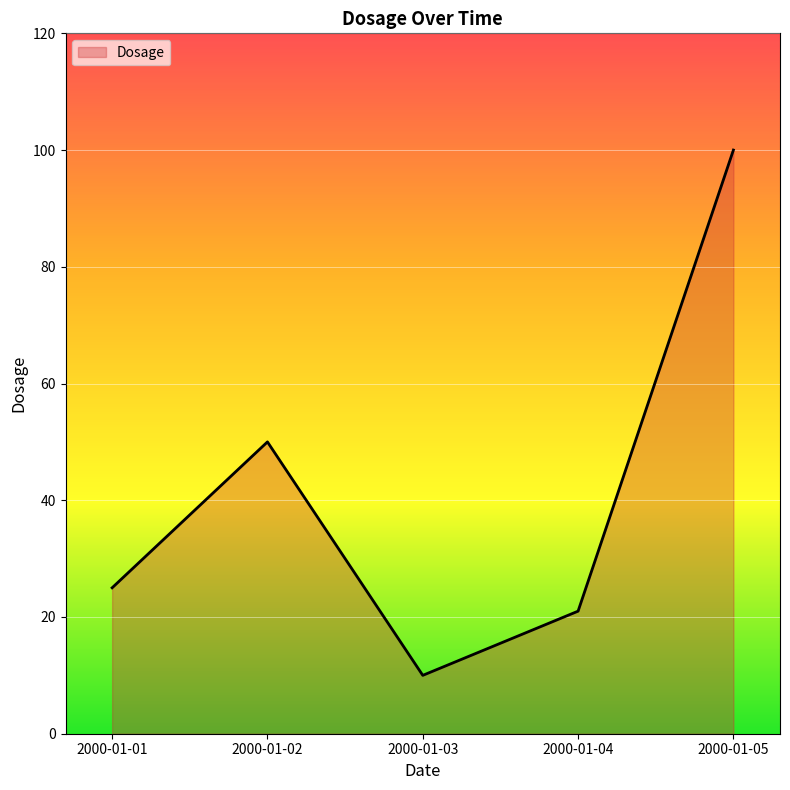

What is the ratio of the value at 2000-01-05 to the value at 2000-01-01?

4.0